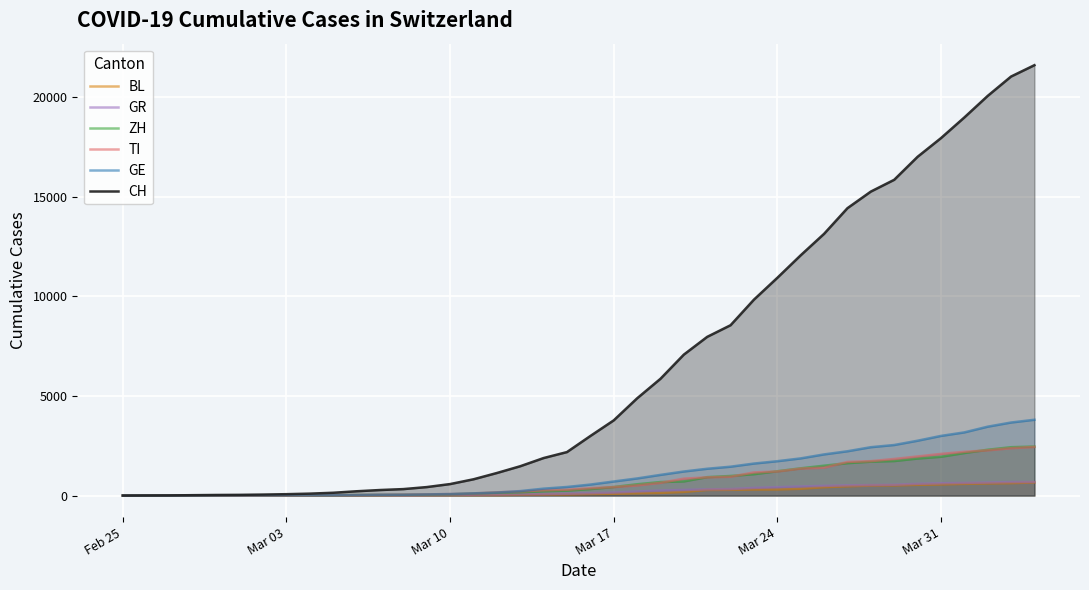

Which category has the lowest value in the TI series?

Feb 25